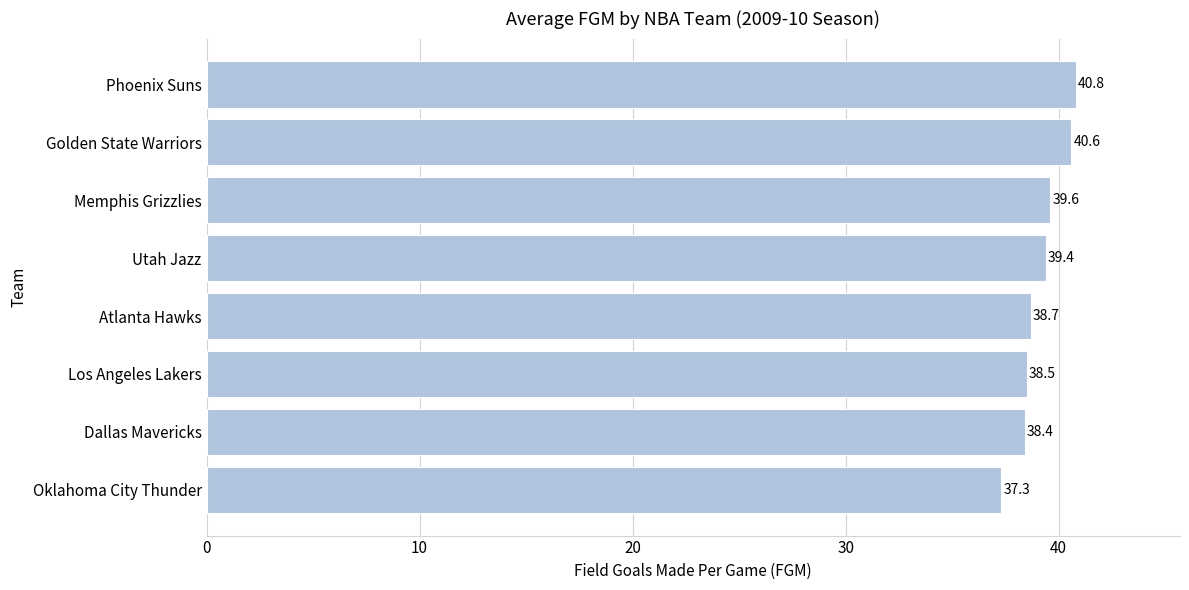

What is the difference between the values at Atlanta Hawks and Memphis Grizzlies?

0.9